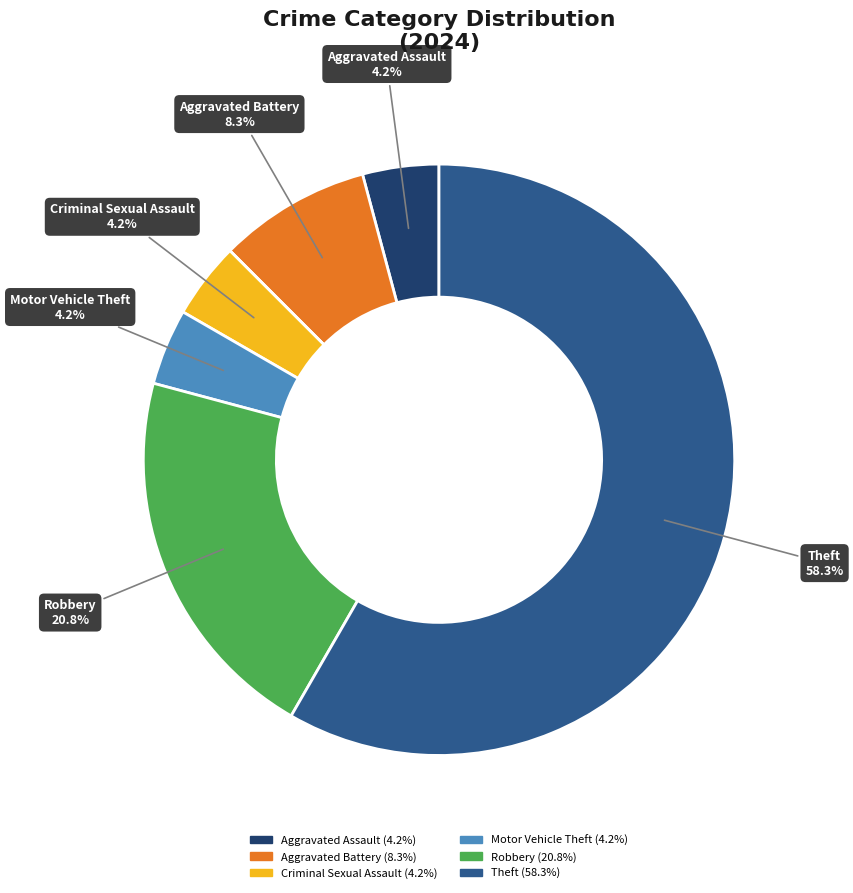

Does any single category account for the majority?

Yes